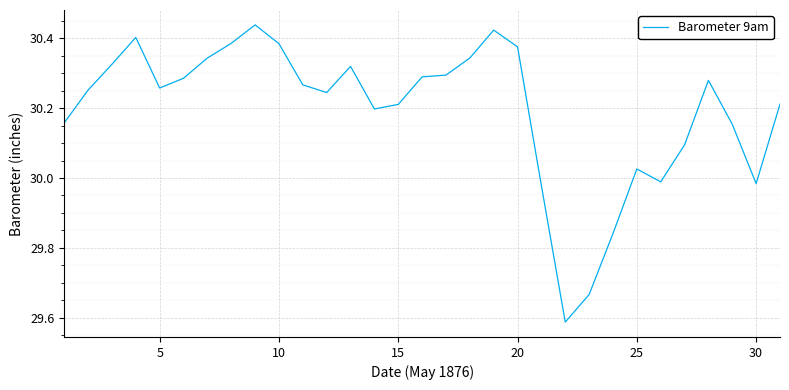

What is the difference between the maximum and minimum values?

0.9